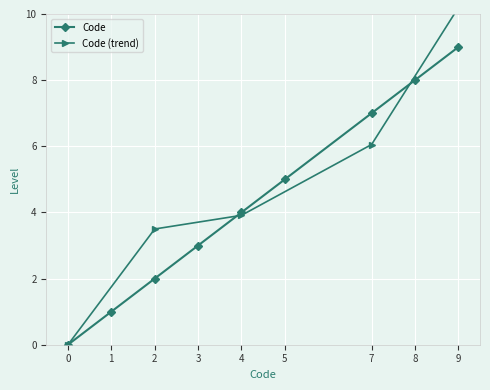

Rank the categories by Code value from lowest to highest.

0, 1, 2, 3, 4, 5, 7, 8, 9